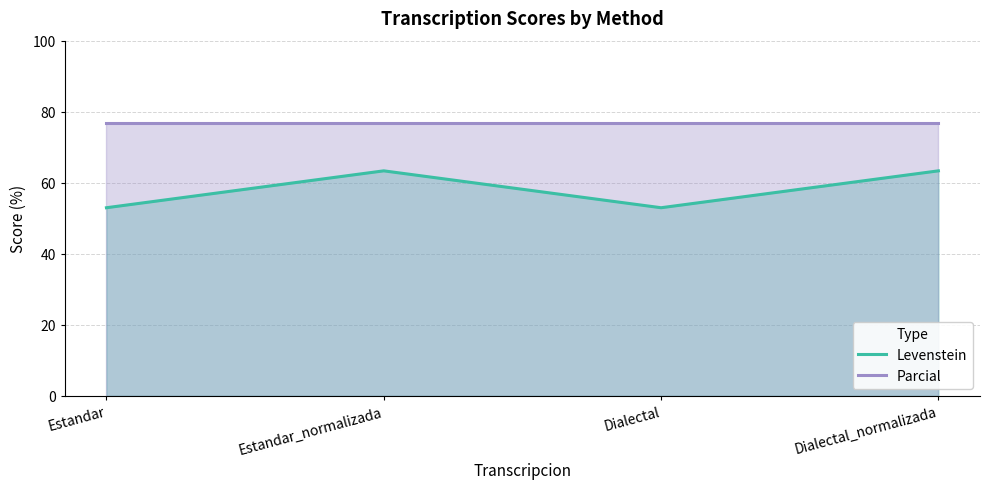

At which category is the sum across all series the highest?

Estandar_normalizada